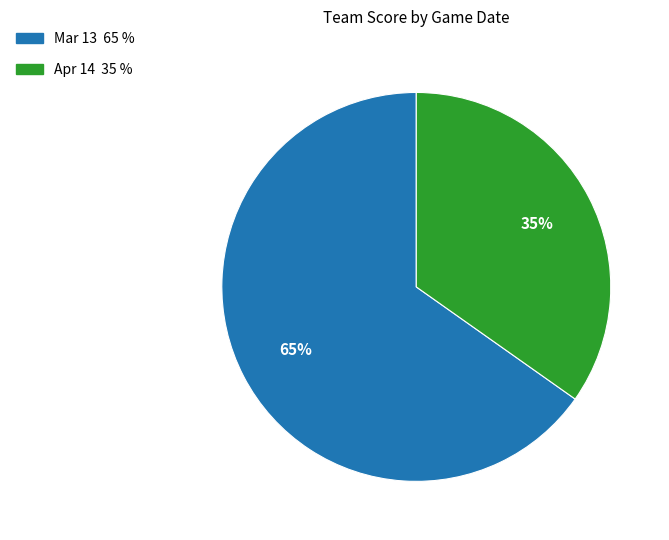

Count the number of slices in the pie.

2